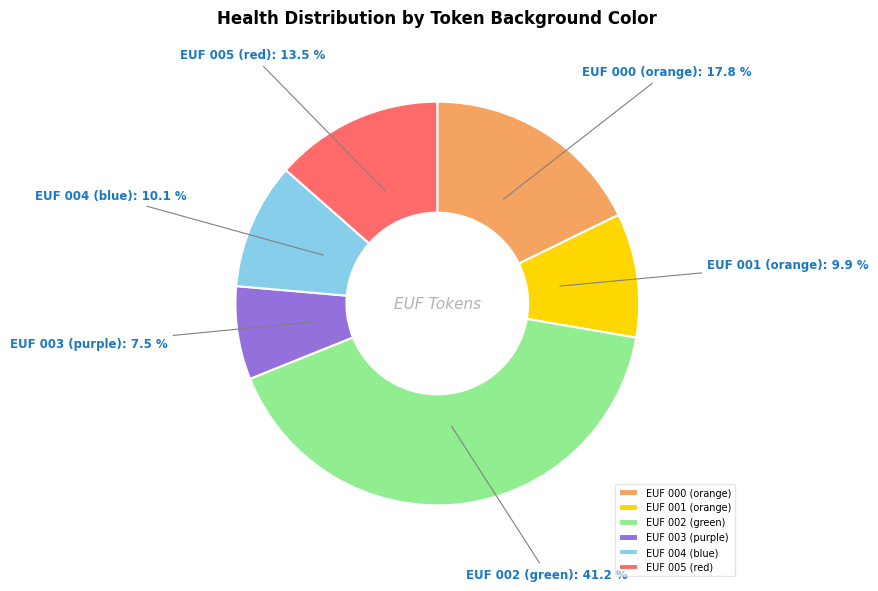

Does any single category account for the majority?

No